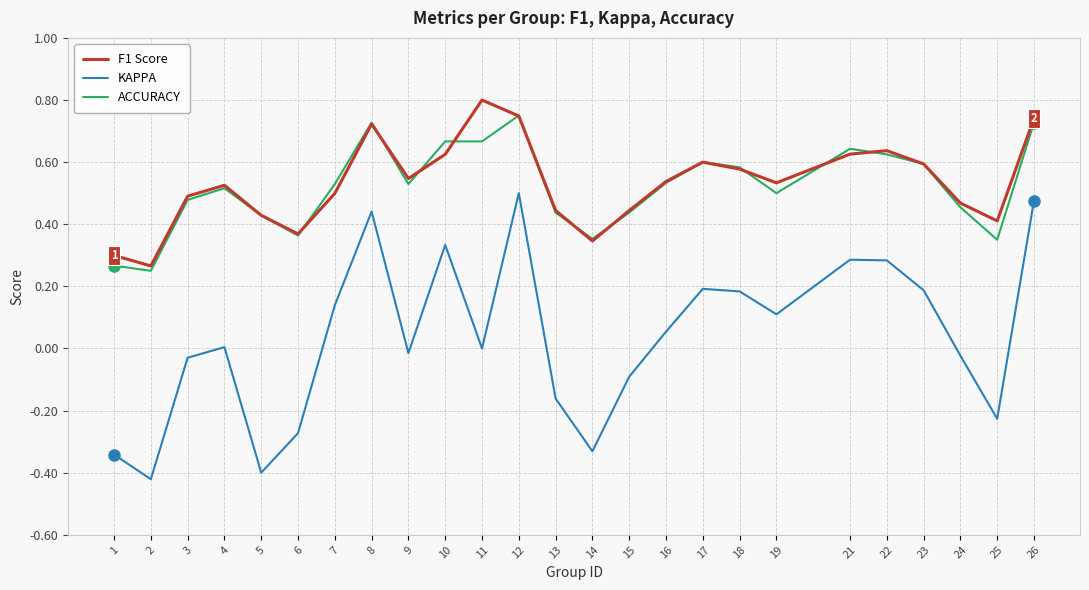

Which series ends up on top after the final intersection of F1 Score and ACCURACY?

F1 Score